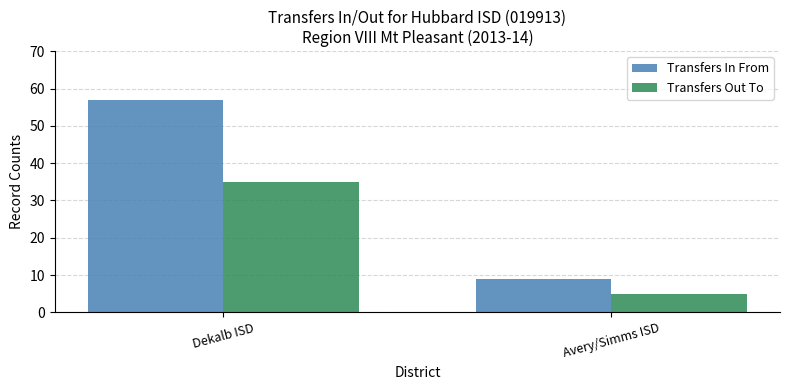

Reading right to left, what are all the values shown in this chart?

Transfers In From: 9	57
Transfers Out To: 5	35